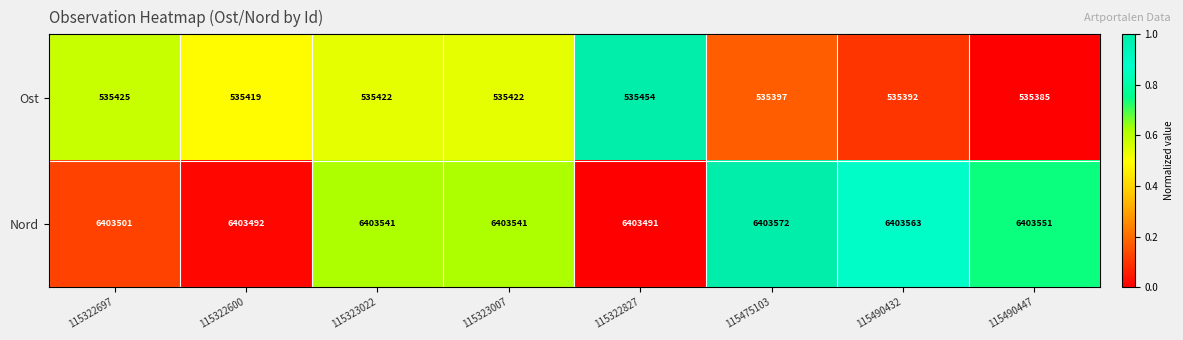

List the series in order of their peak value, lowest first.

Ost, Nord